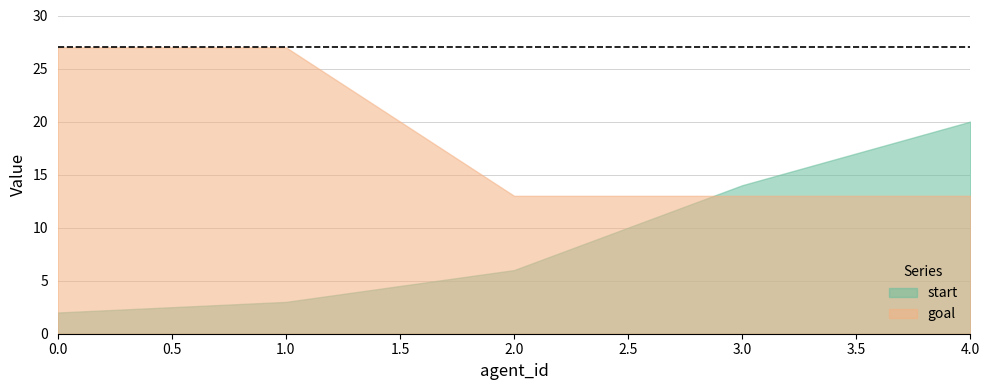

At how many categories does at least one series exceed 22?

2